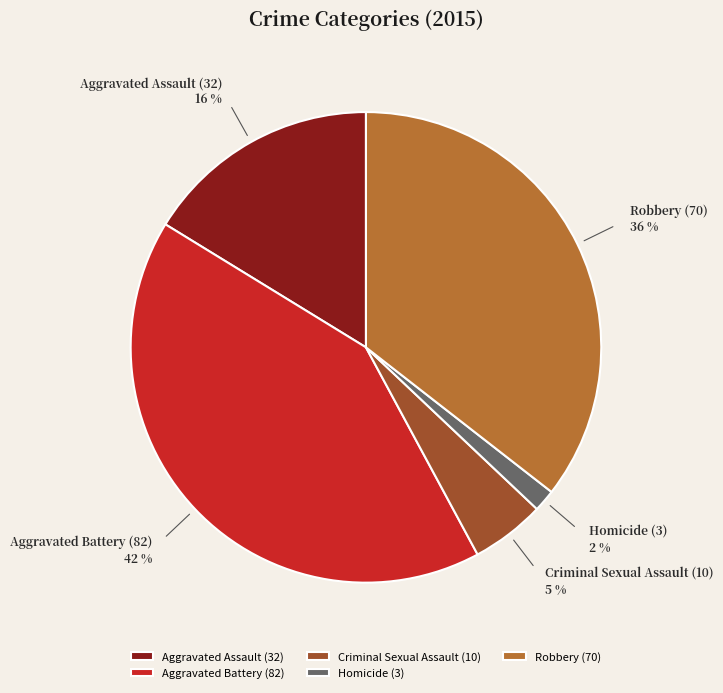

How many slices are in this pie chart?

5